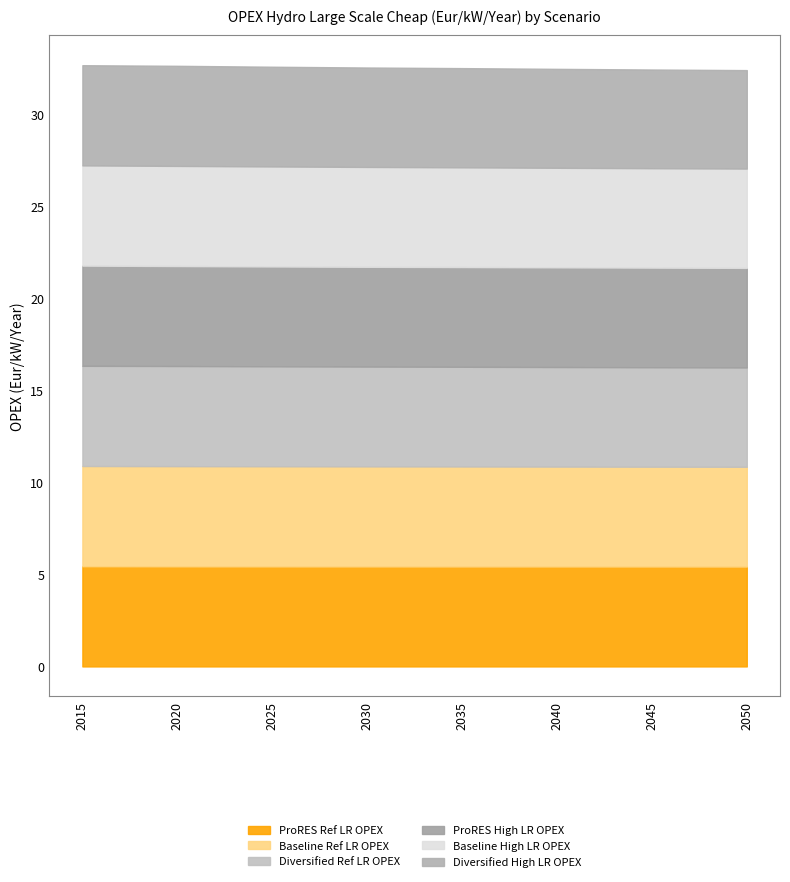

What is the total value across all series at 2030?

32.6